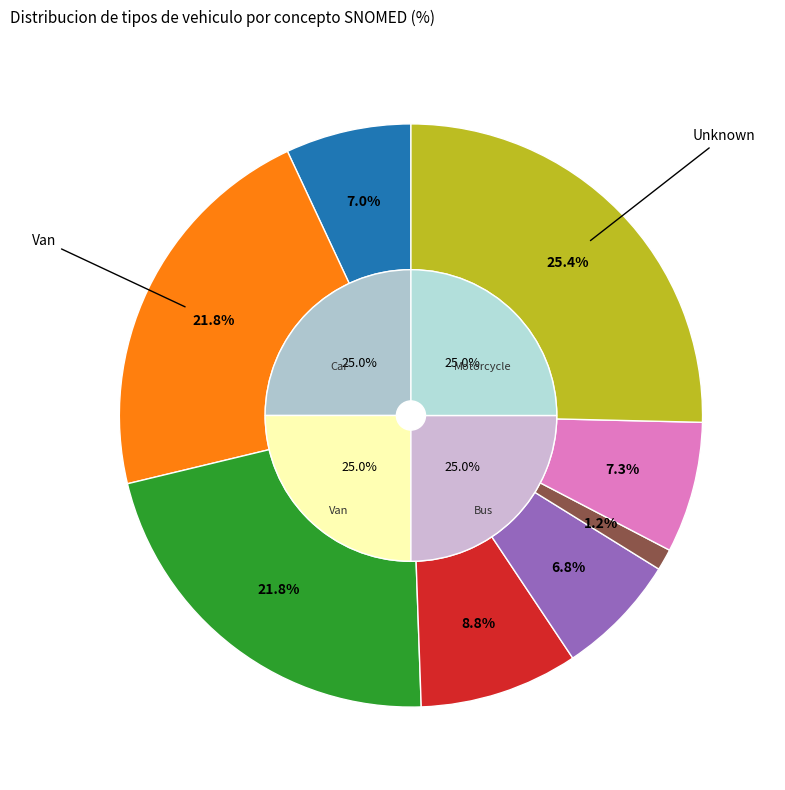

What is the largest slice in the pie chart?

Unknown